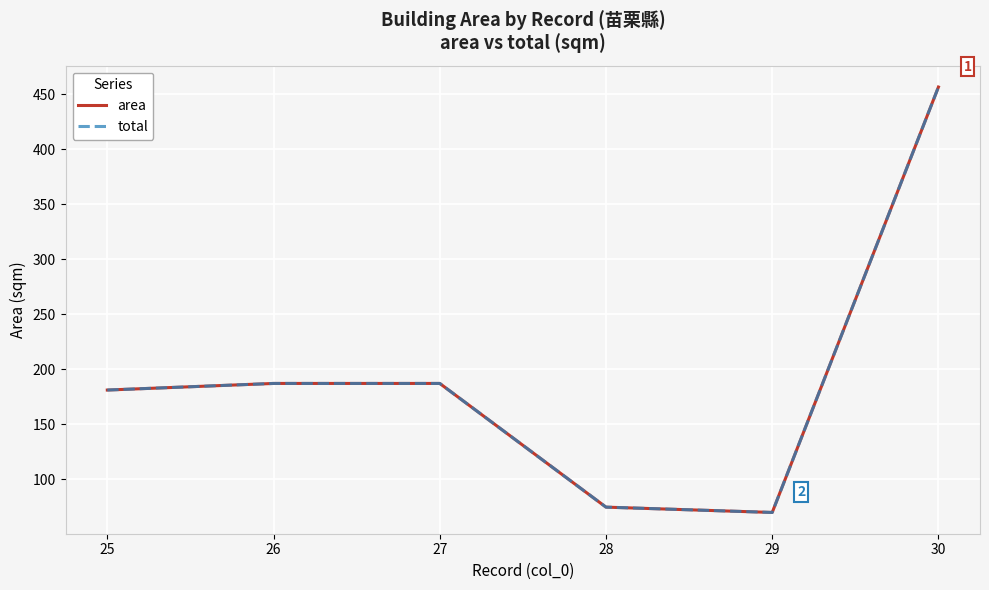

How many interior local valleys does the area series have?

1